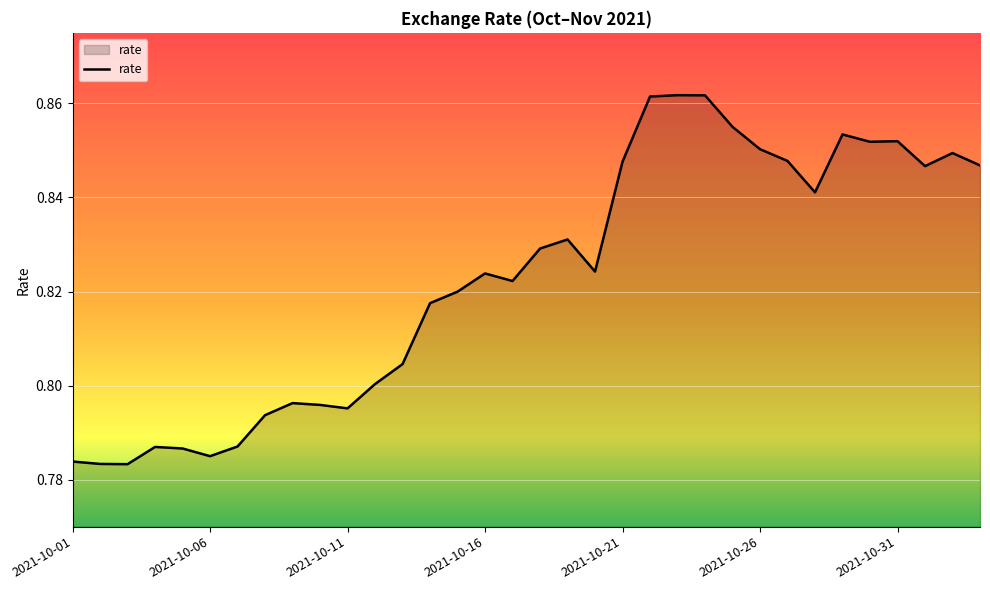

Reading left to right, extract all data points from this chart.

0.8	0.8	0.8	0.8	0.8	0.8	0.8	0.8	0.8	0.8	0.8	0.8	0.8	0.8	0.8	0.8	0.8	0.8	0.8	0.8	0.8	0.9	0.9	0.9	0.9	0.9	0.8	0.8	0.9	0.9	0.9	0.8	0.8	0.8